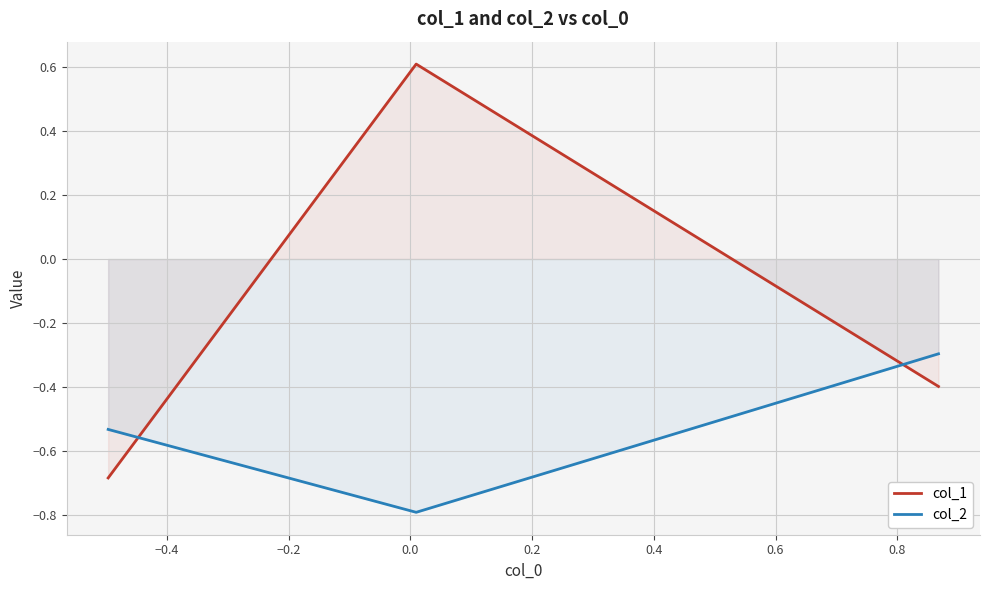

What is the difference between the maximum and second lowest values in the col_1 series?

1.0